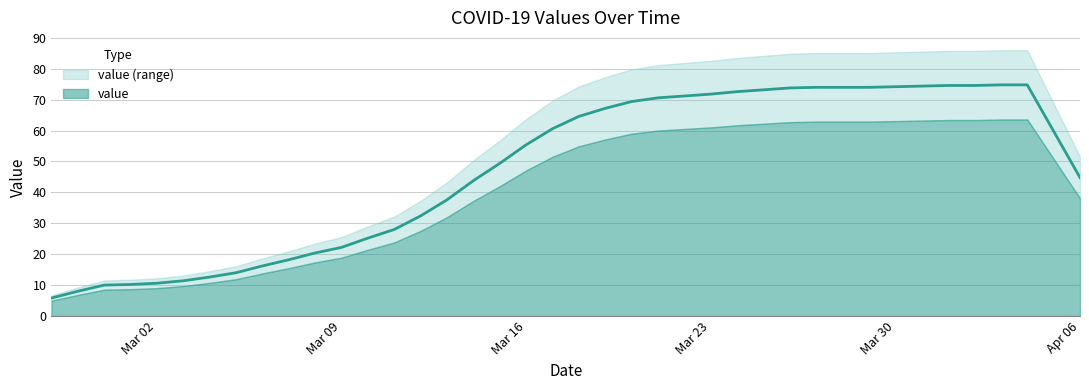

What is the difference between the values at 2020-03-06 and 2020-03-22?

55.0